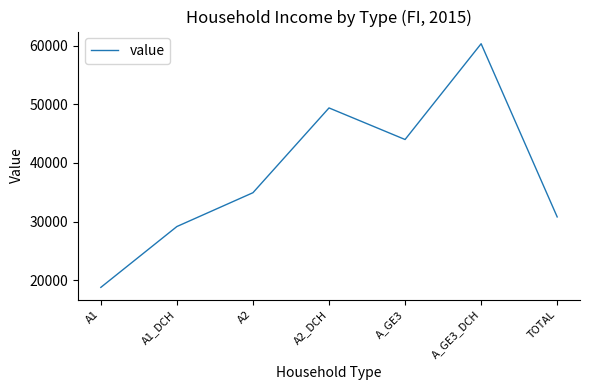

Reading left to right, extract all data points from this chart.

18784	29154	34918	49368	43986	60310	30792